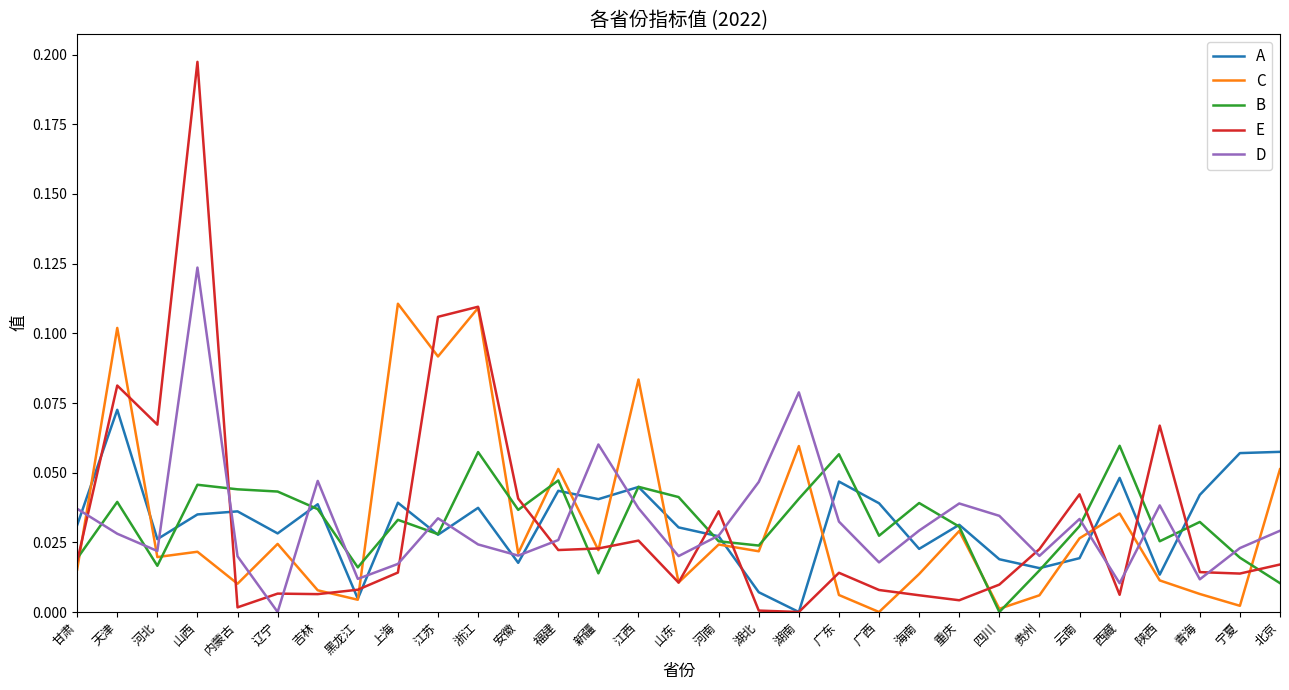

How many intersections are there between A and B?

14